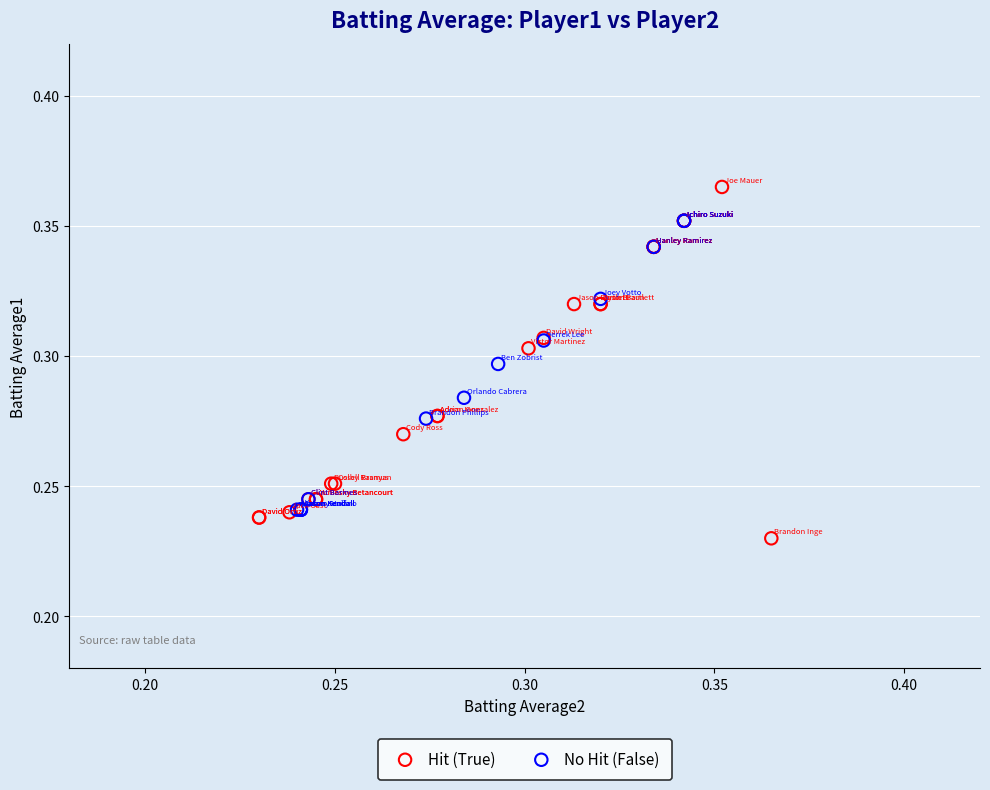

Which series has the largest Y range (max minus min)?

Hit (True)